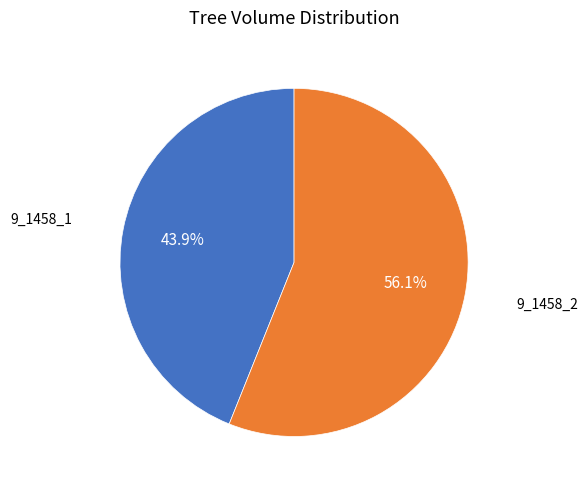

How many segments does this pie chart have?

2